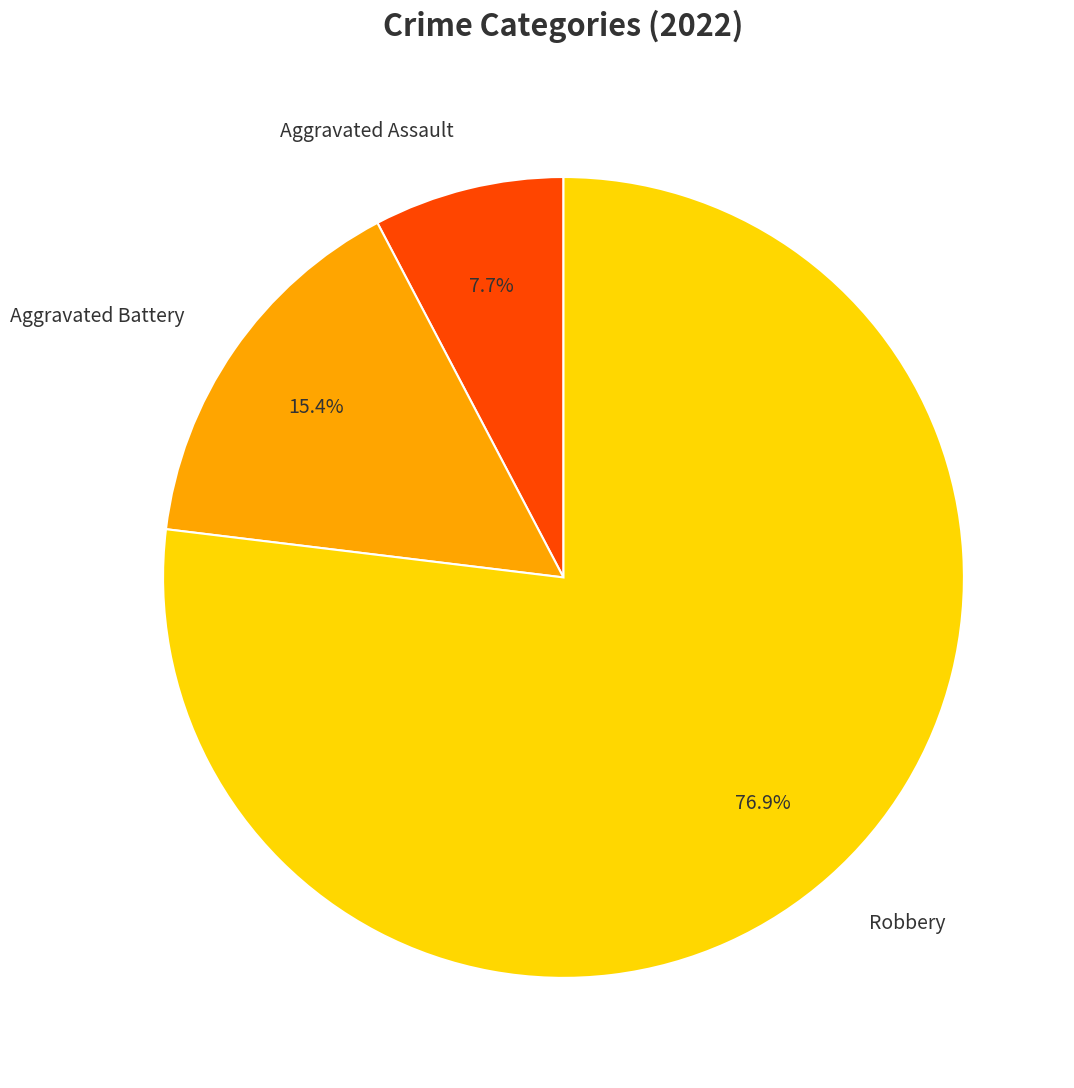

How much of the chart is everything except Aggravated Assault?

92.3%